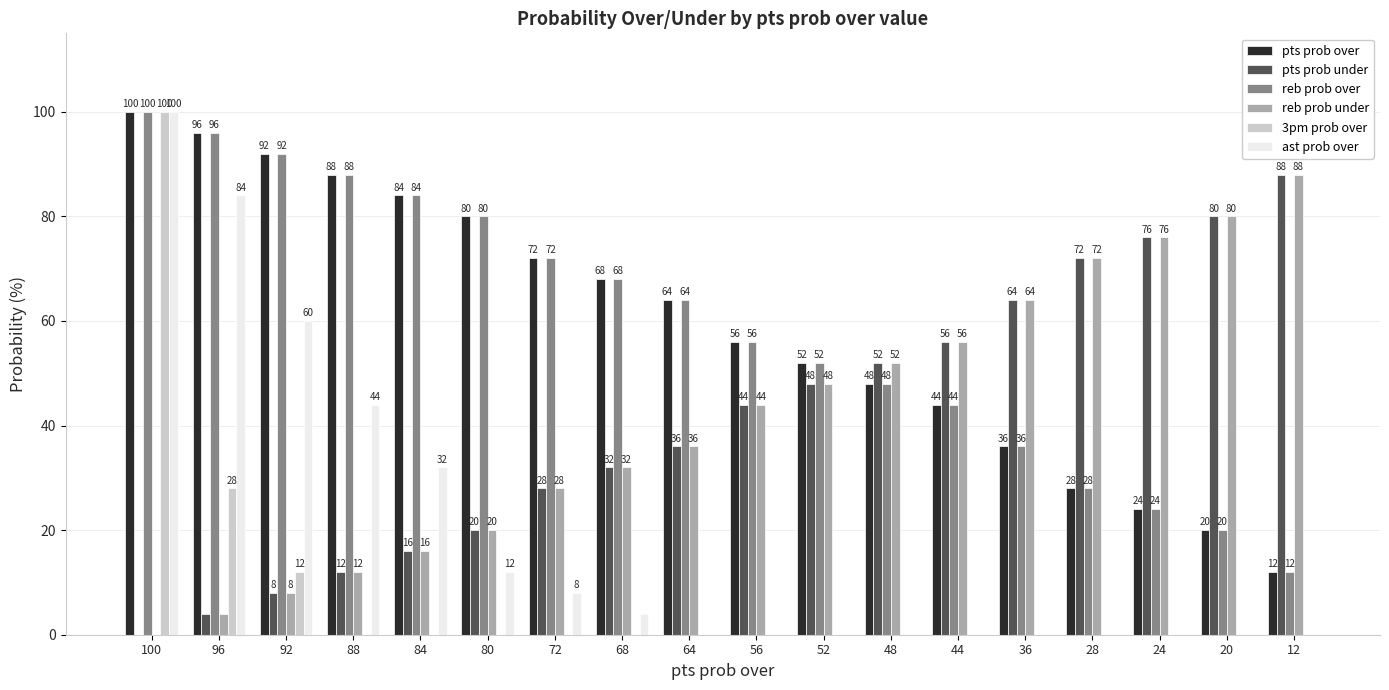

What is the sum of all reb prob under values?

736